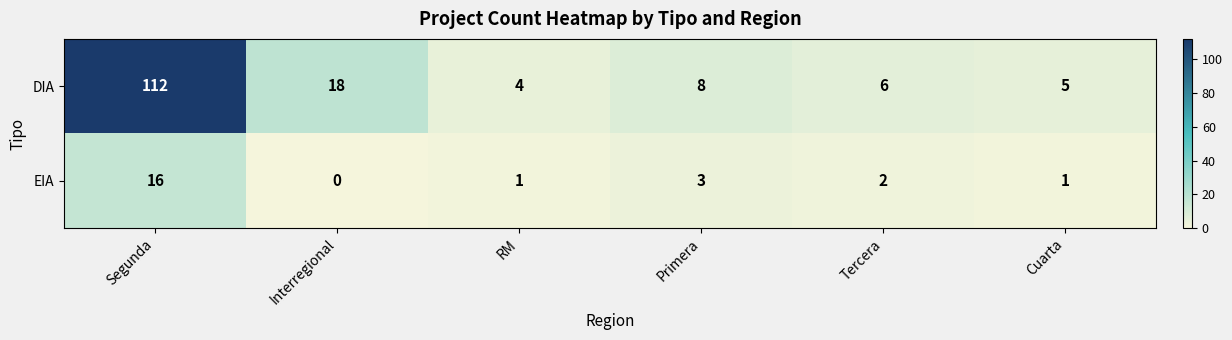

Rank the series at Primera from lowest to highest value.

EIA, DIA